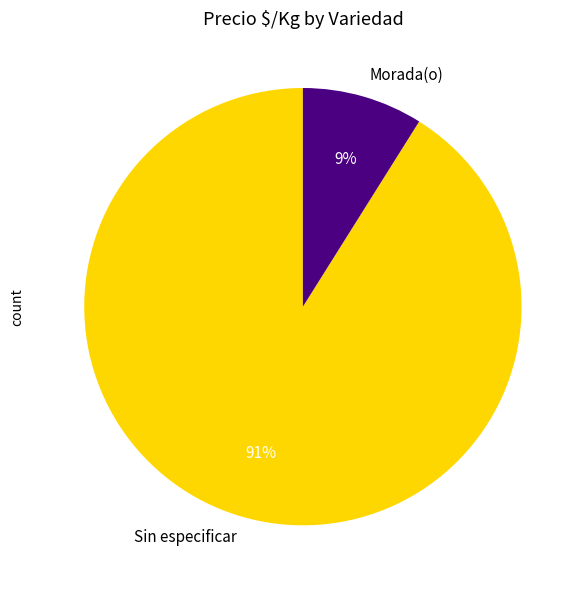

To the nearest percent, what percentage of the pie is Sin especificar?

91%